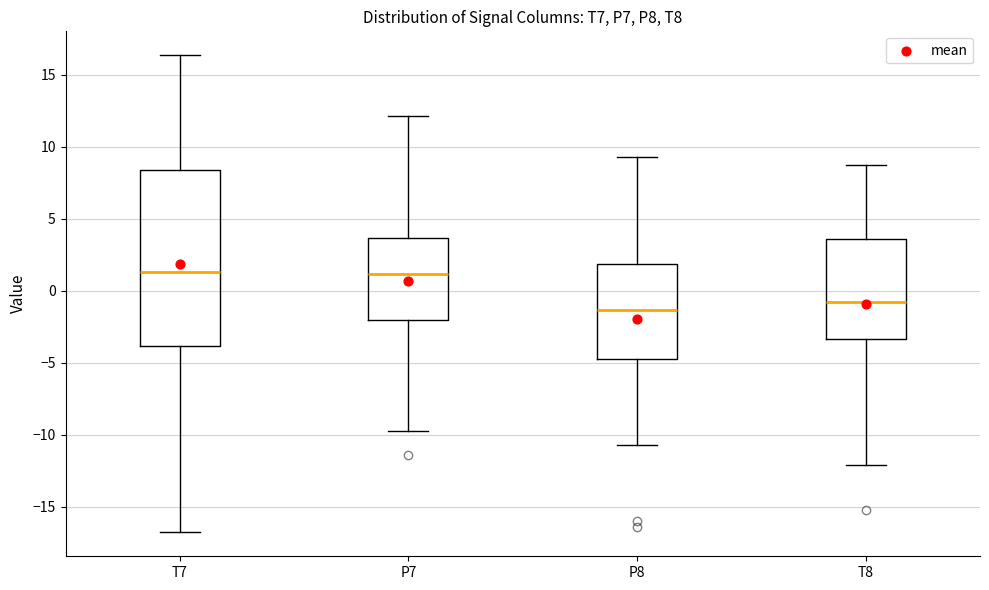

Which box's median line is the lowest?

P8